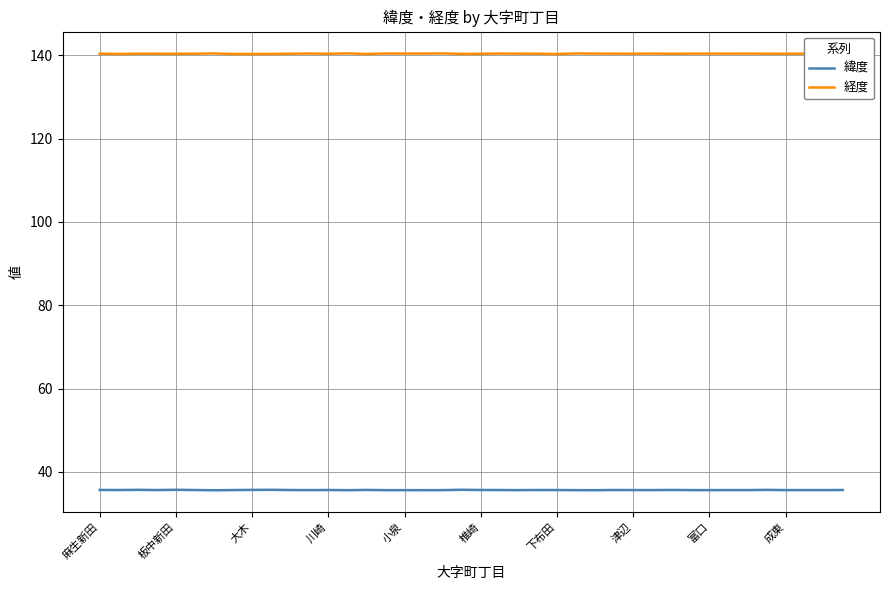

At how many categories does at least one series exceed 85?

40